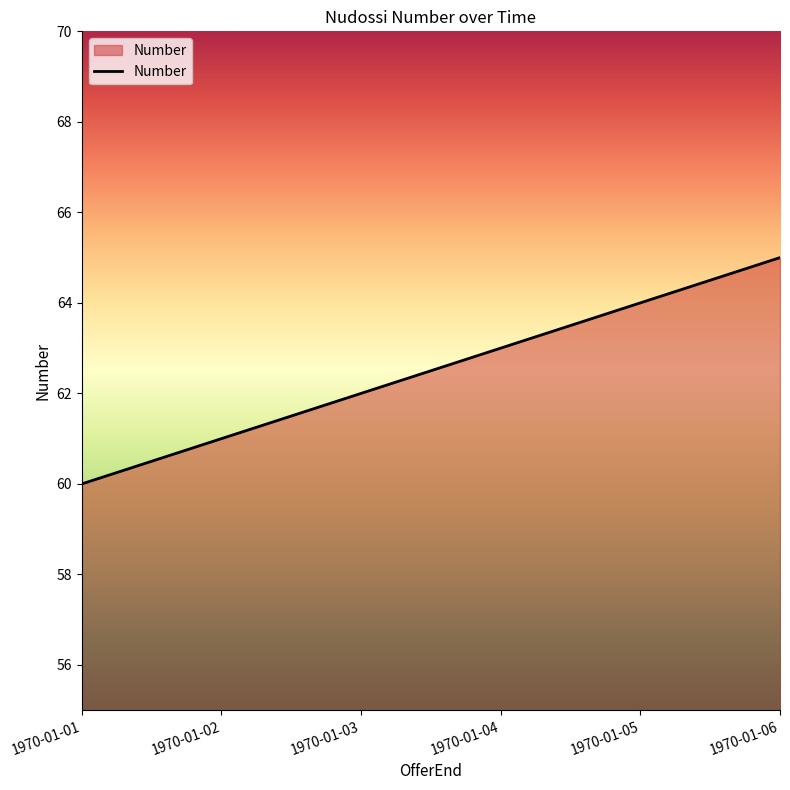

Read the value at 1970-01-04.

63